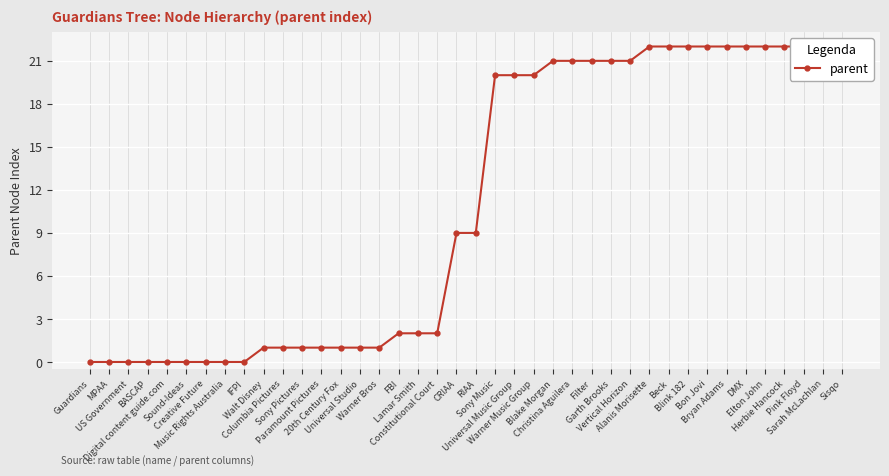

List the labels in order of value, smallest first.

Guardians, MPAA, US Government, BASCAP, Digital content guide.com, Sound-Ideas, Creative Future, Music Rights Australia, IFPI, Walt Disney, Columbia Pictures, Sony Pictures, Paramount Pictures, 20th Century Fox, Universal Studio, Warner Bros, FBI, Lamar Smith, Constitutional Court, CRIAA, RIAA, Sony Music, Universal Music Group, Warner Music Group, Blake Morgan, Christina Aguilera, Filter, Garth Brooks, Vertical Horizon, Alanis Morisette, Beck, Blink 182, Bon Jovi, Bryan Adams, DMX, Elton John, Herbie Hancock, Pink Floyd, Sarah McLachlan, Sisqo